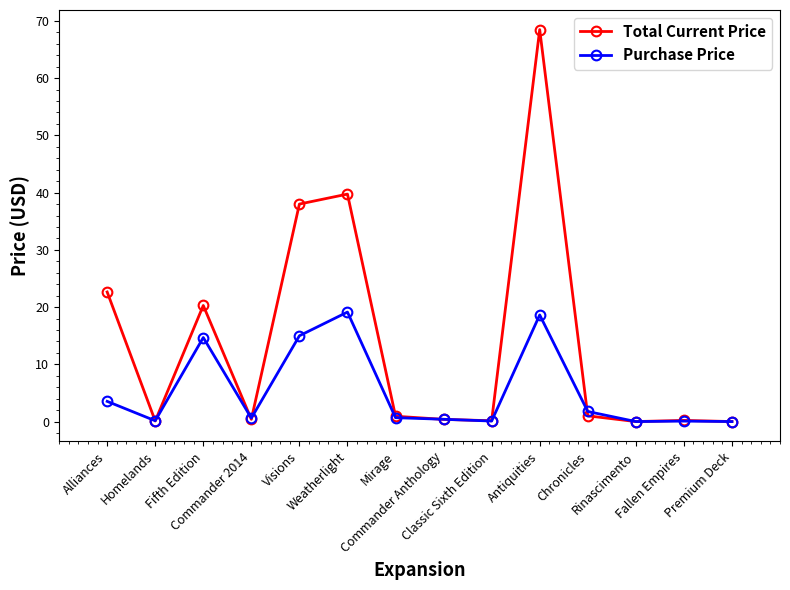

The Purchase Price series shows 0.4 at Commander Anthology. True or false?

True